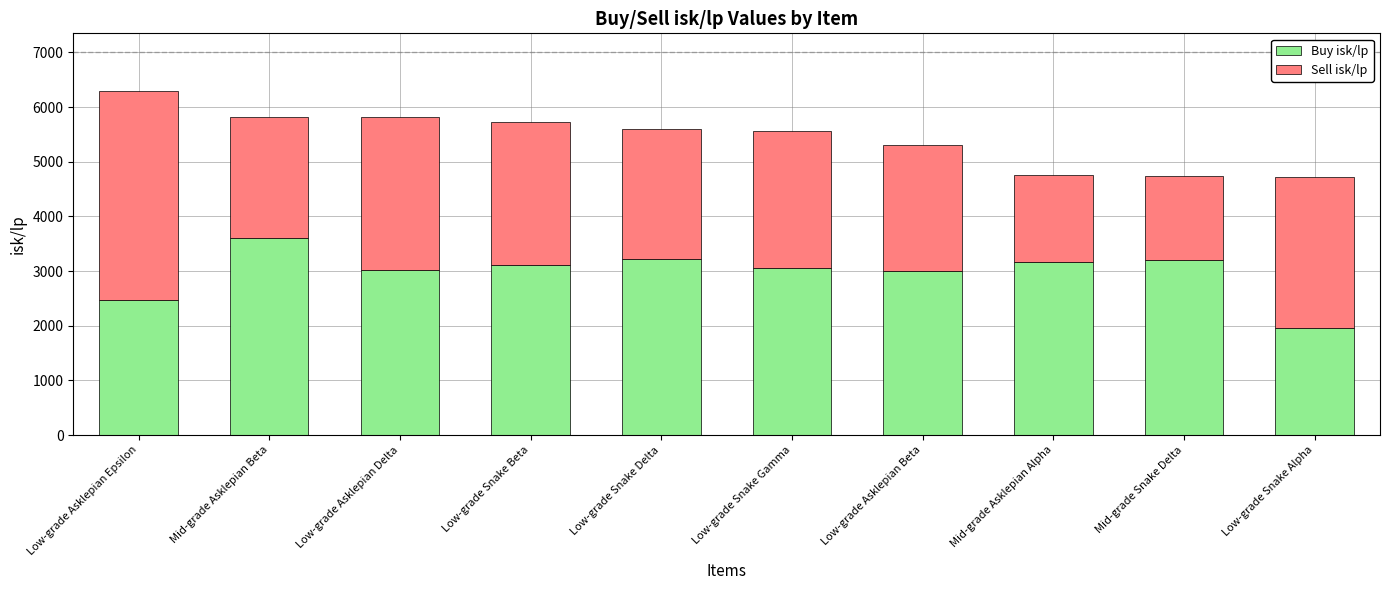

The value of Buy isk/lp at Low-grade Asklepian Epsilon is 2472.8. True or false?

True